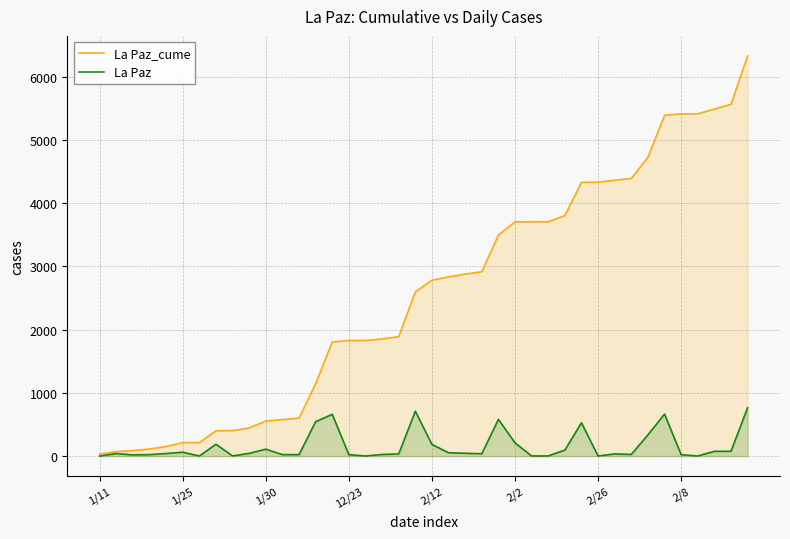

Does the chart display data point markers on the line(s)?

No